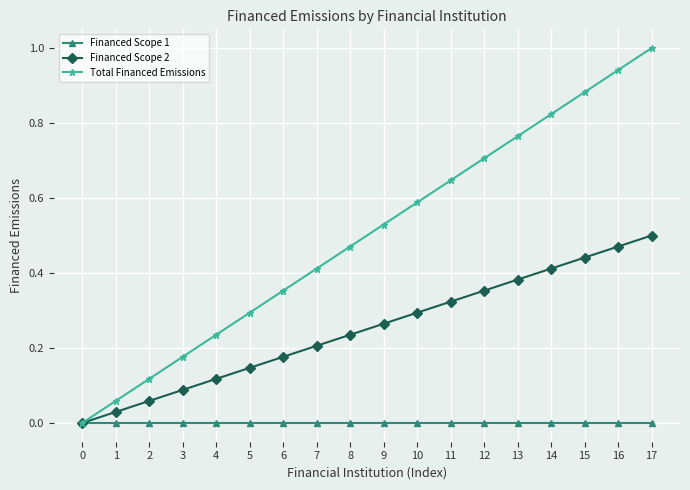

Is it true that Financed Scope 2 equals 0.3 at 11?

True